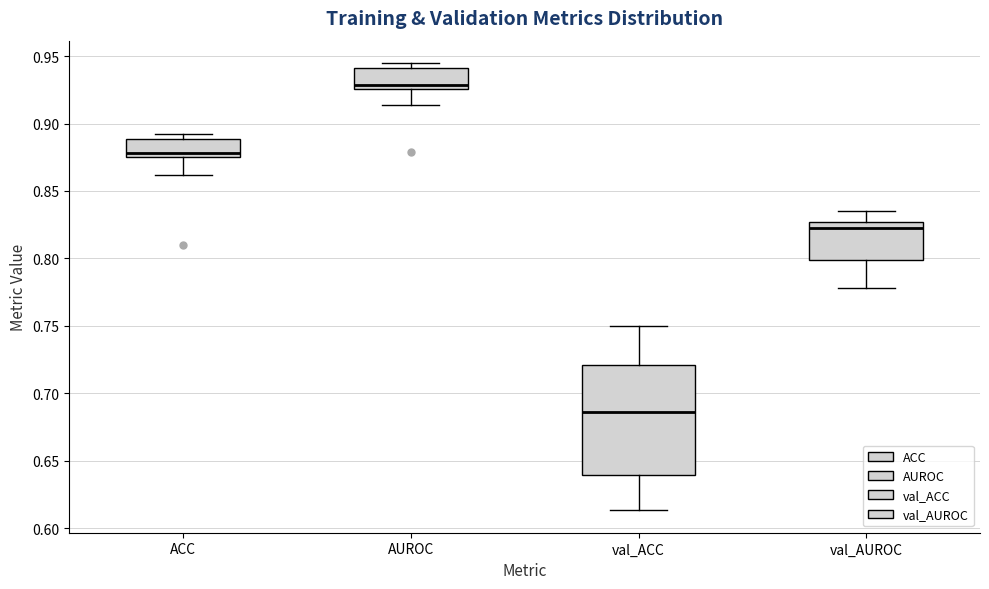

Where does the lower whisker of the box for val_ACC end on the y-axis? The values are not printed on the chart, so give them approximately, as read against the axis.

0.615